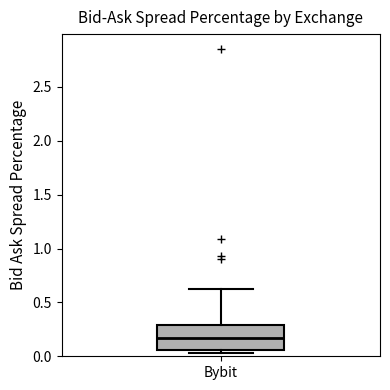

Where is the lower edge of the box for Bybit on the y-axis? The values are not printed on the chart, so give them approximately, as read against the axis.

0.05